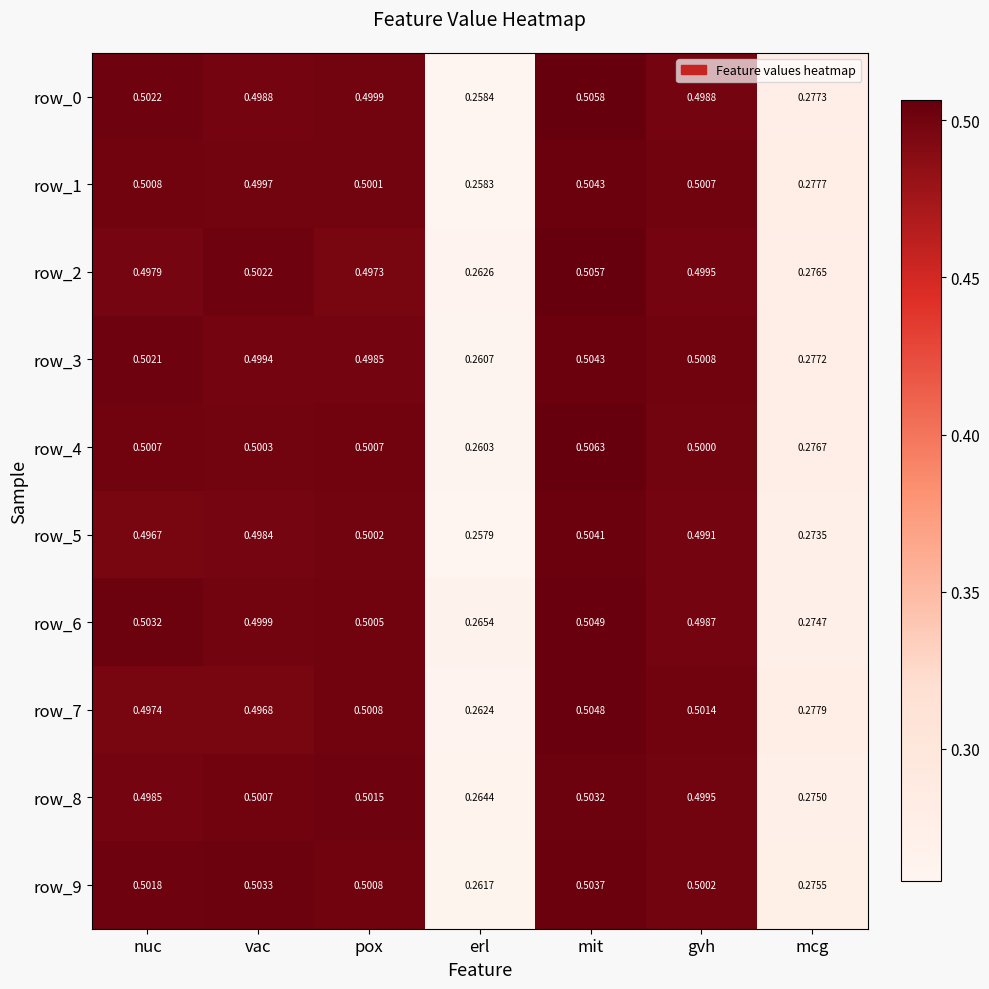

What is the difference between the maximum and minimum values in the row_6 series?

0.2